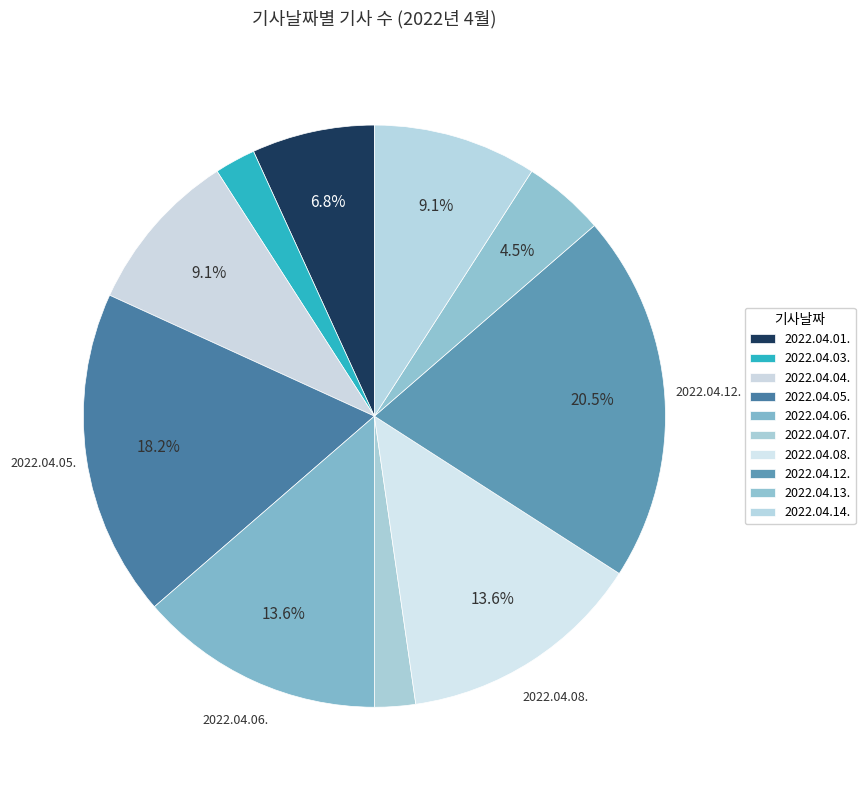

The 2022.04.06. slice represents 14% of the pie. True or false?

True